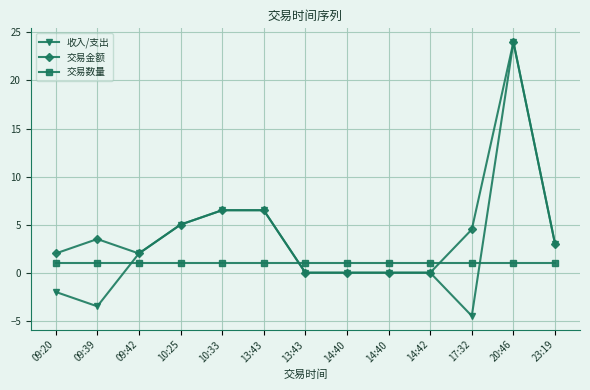

True or false: 收入/支出 has a value of 0.0 at 14:40.

True